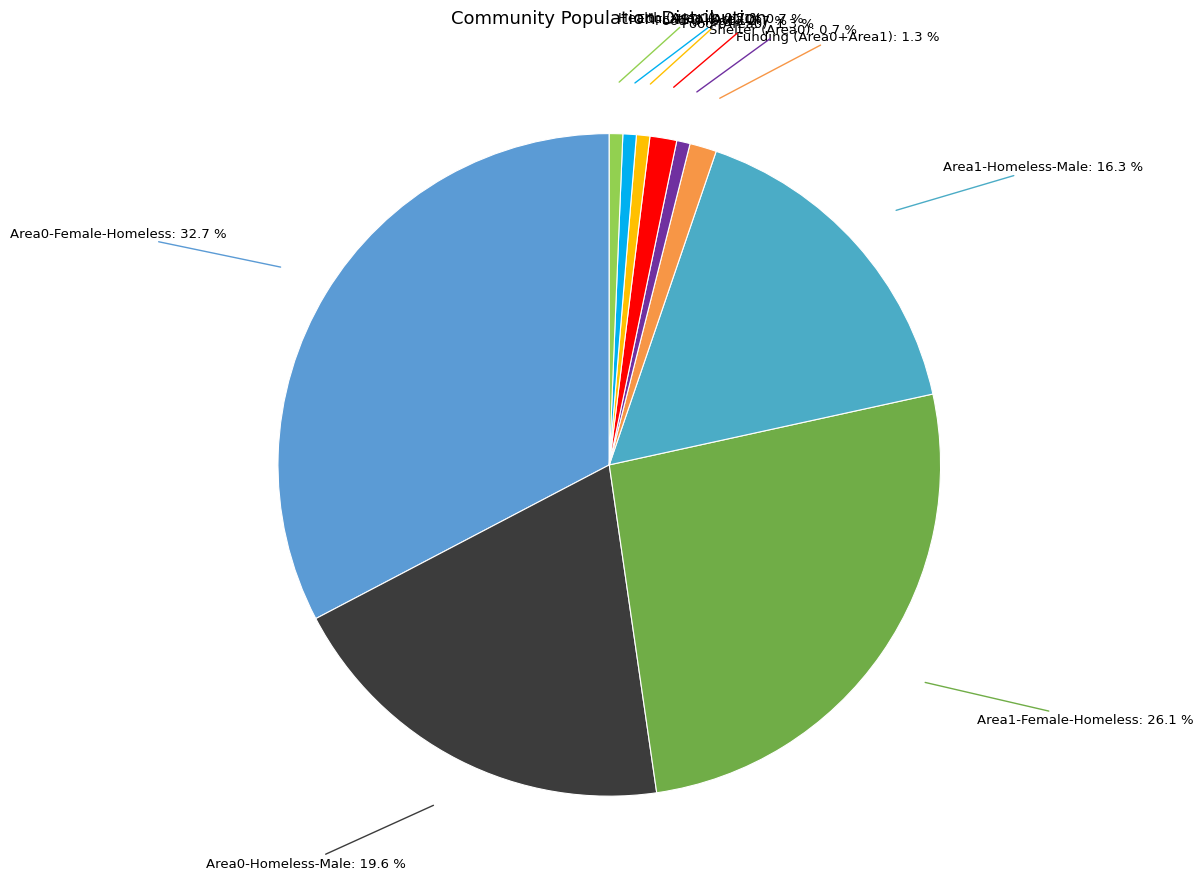

Rank the categories by value from highest to lowest.

Area0-Female-Homeless, Area1-Female-Homeless, Area0-Homeless-Male, Area1-Homeless-Male, Funding (Area0+Area1), Food (Area0), Shelter (Area0), Food (Area1), Education (Area1), Health (Area1)